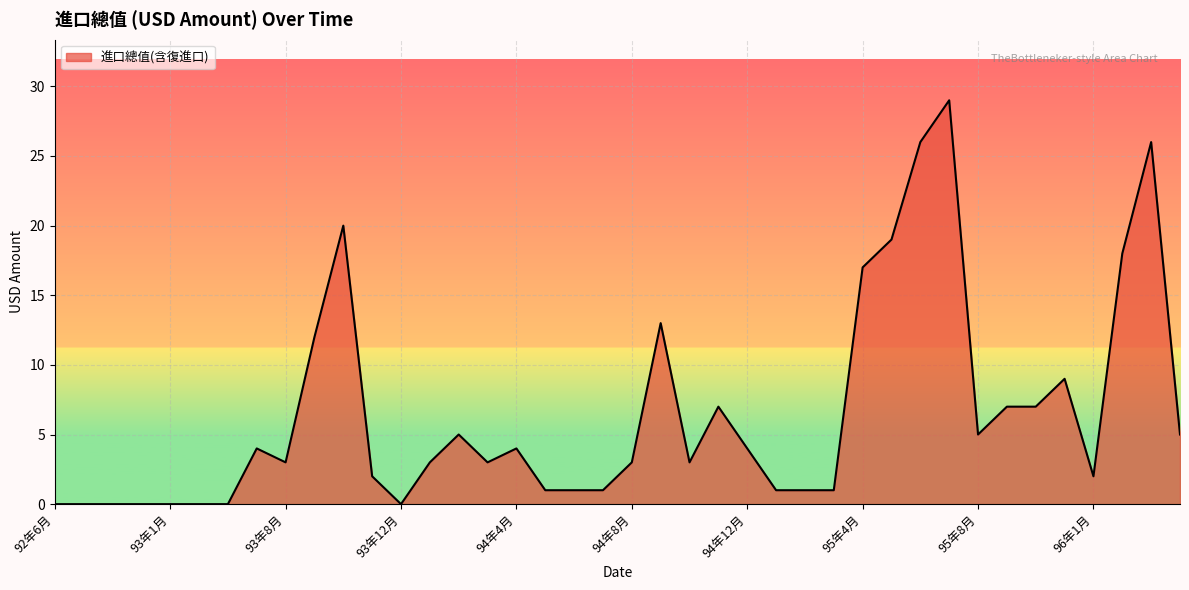

What is the maximum value shown in the chart?

29